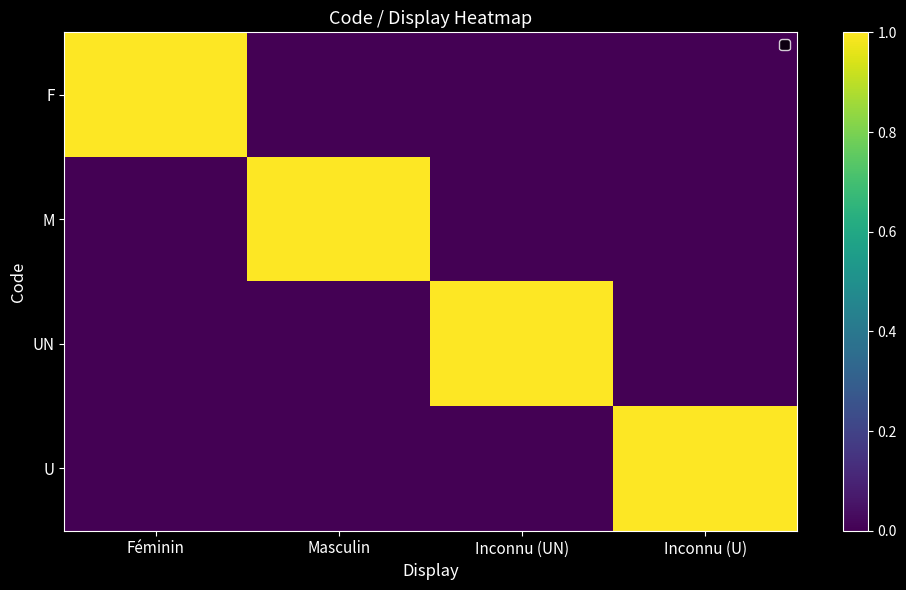

Reading left to right, transcribe all the data shown in this chart.

F: Féminin=1	Masculin=0	Inconnu (UN)=0	Inconnu (U)=0
M: Féminin=0	Masculin=1	Inconnu (UN)=0	Inconnu (U)=0
UN: Féminin=0	Masculin=0	Inconnu (UN)=1	Inconnu (U)=0
U: Féminin=0	Masculin=0	Inconnu (UN)=0	Inconnu (U)=1